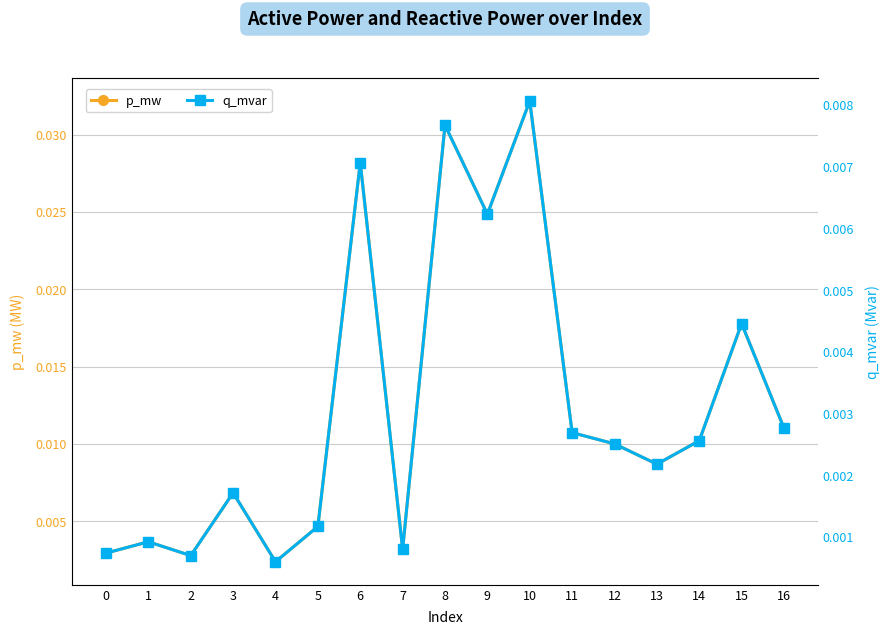

At which category does q_mvar reach its first local valley?

2